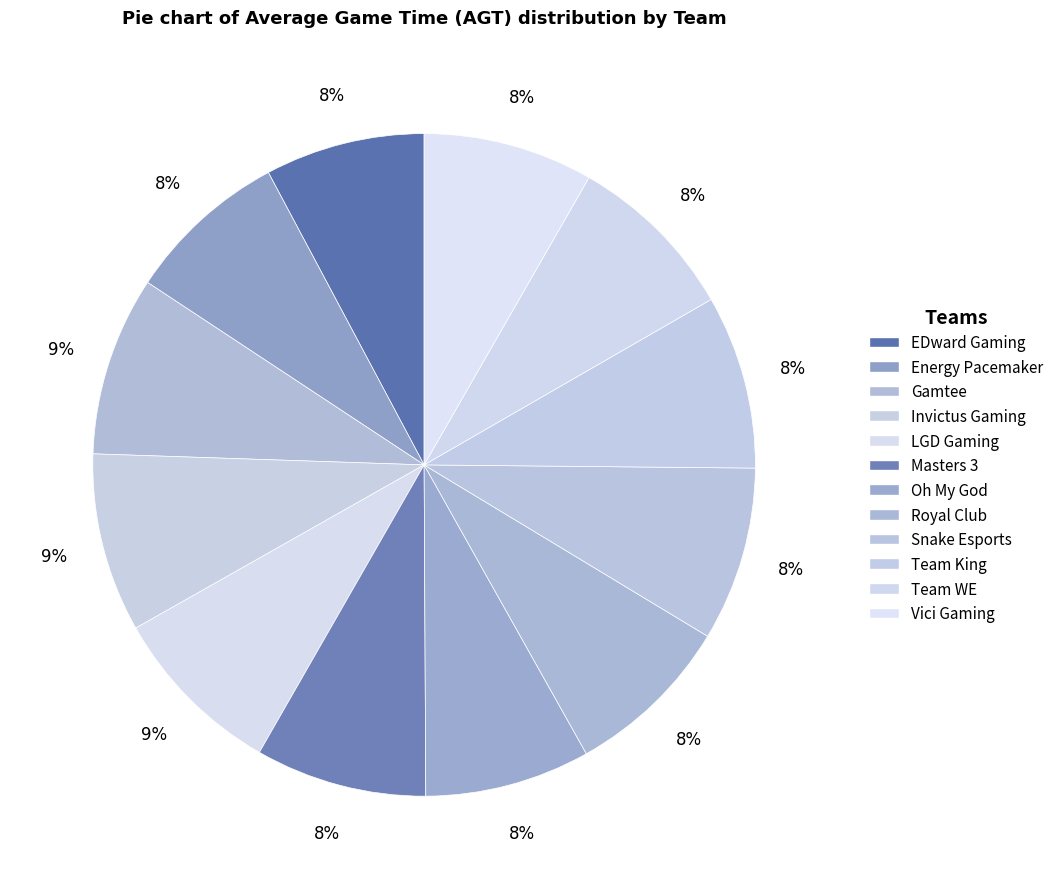

Does any single category account for the majority?

No